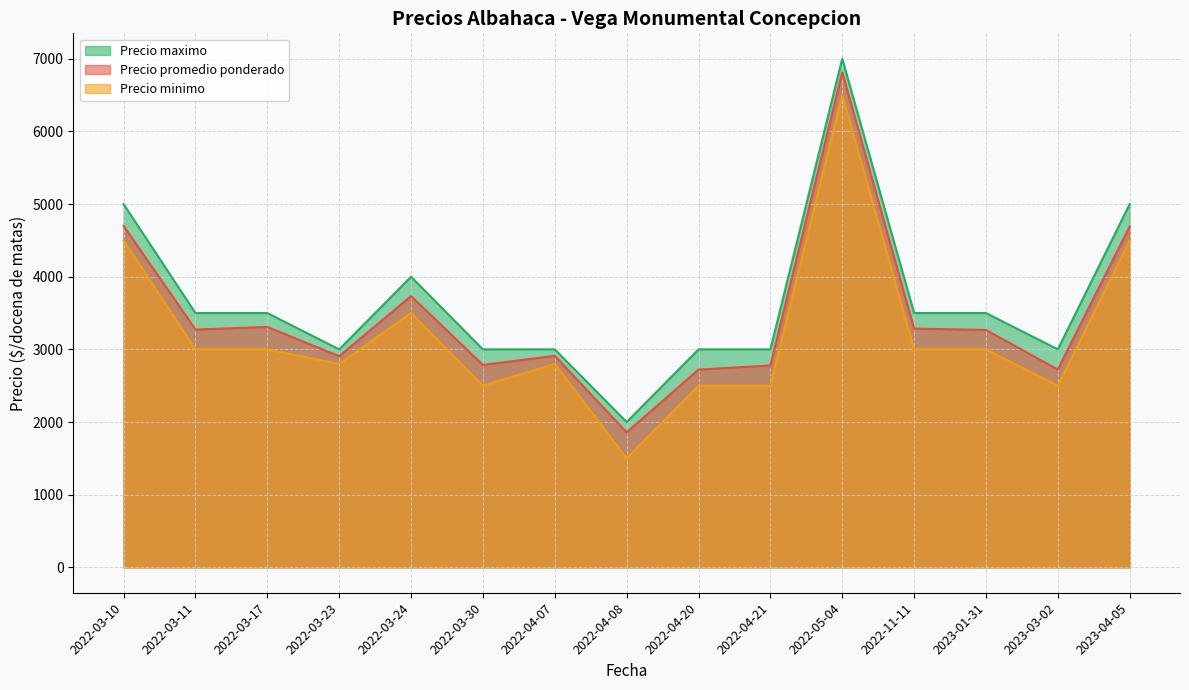

What are all the series names shown in the legend?

Precio promedio ponderado, Precio minimo, Precio maximo